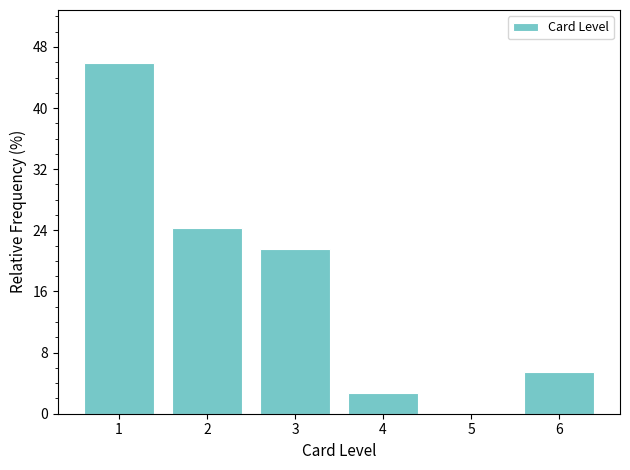

What is the height of the bar covering 1.5 to 2.5 on the x-axis? The values are not printed on the chart, so give them approximately, as read against the axis.

24